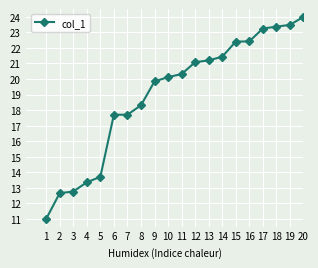

Where does the data first go above 20?

10